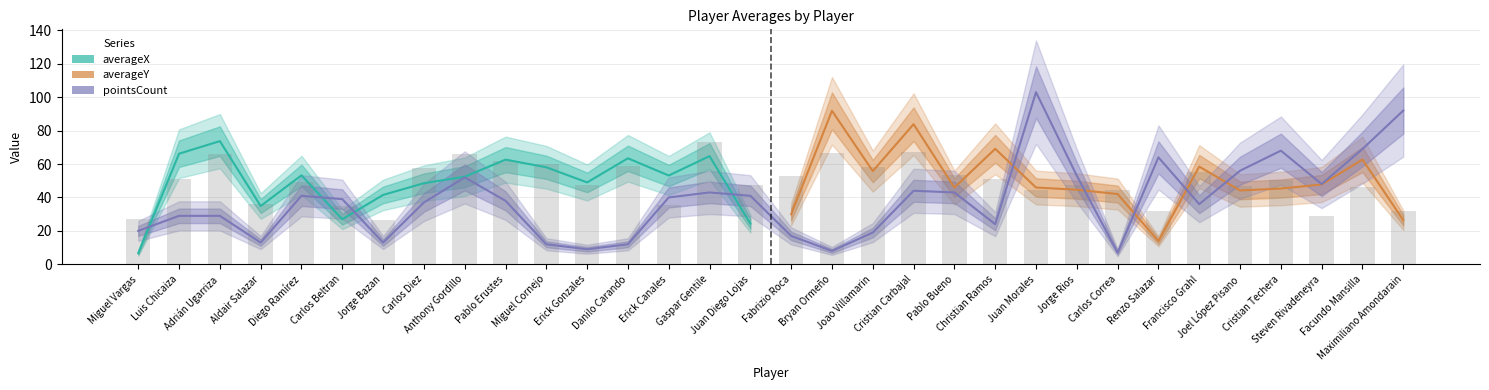

The pointsCount series shows 44.0 at Cristian Carbajal. True or false?

True